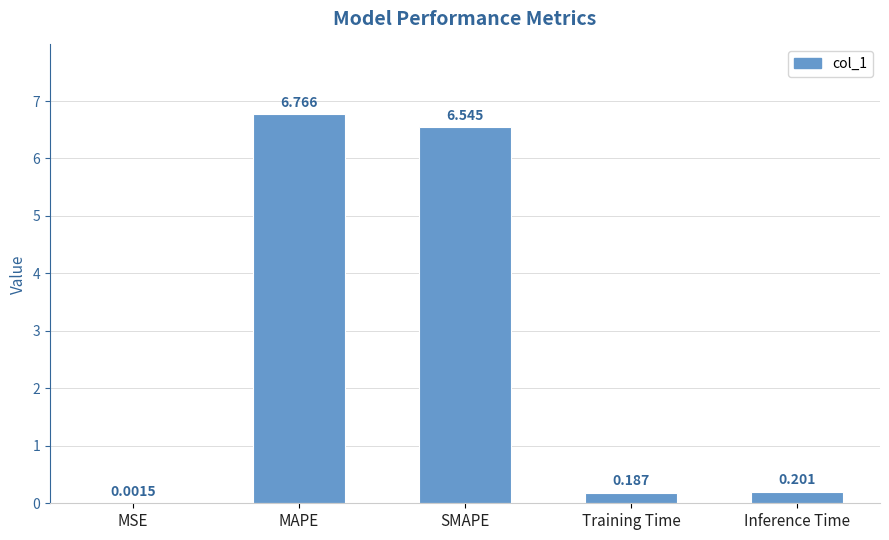

Which label corresponds to the largest value in the chart?

MAPE